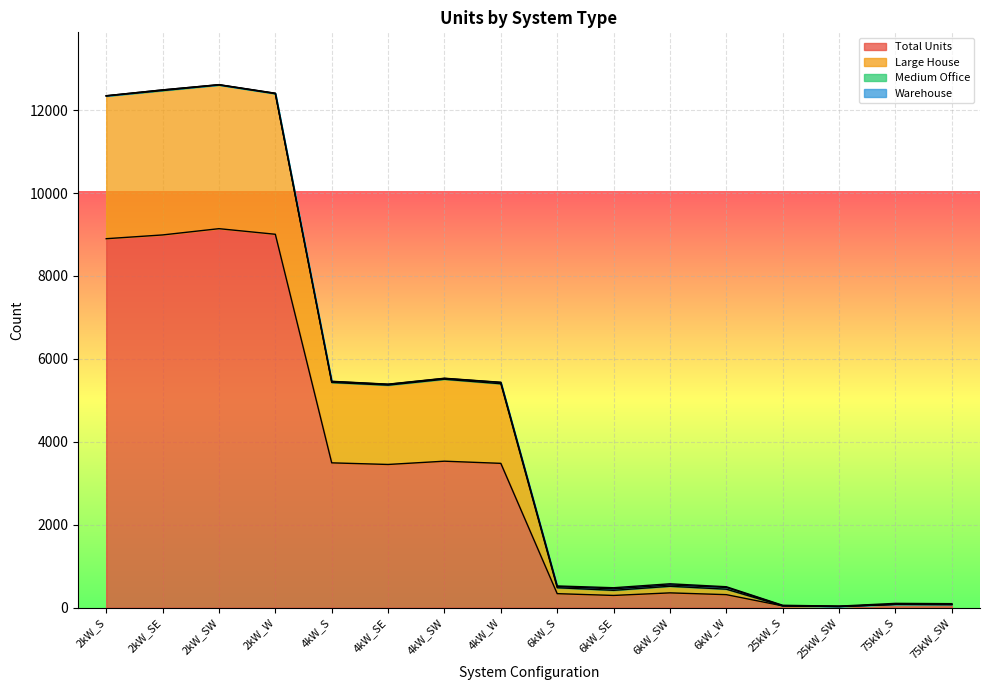

What is the label of the 8th point from the right?

6kW_S